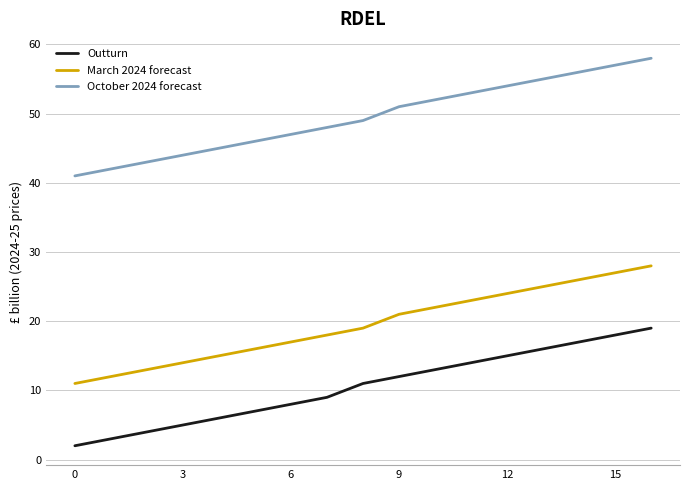

Which series has the largest total across all categories?

October 2024 forecast